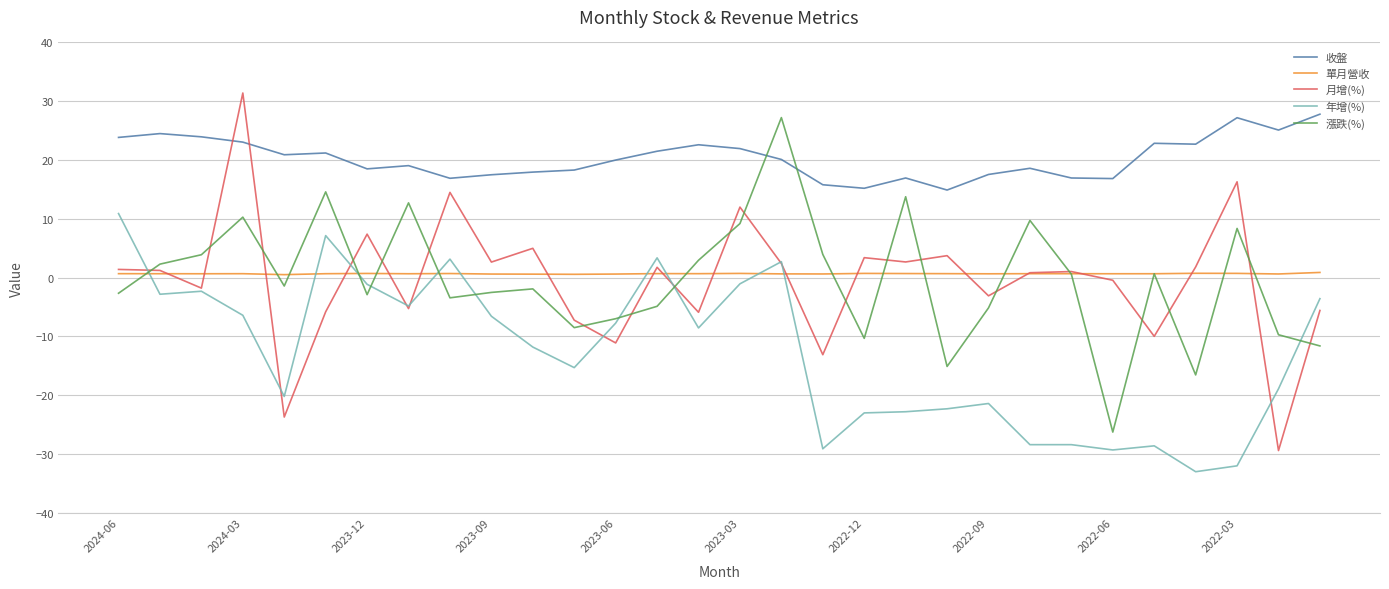

True or false: 年增(%) and 收盤 cross at least once.

False